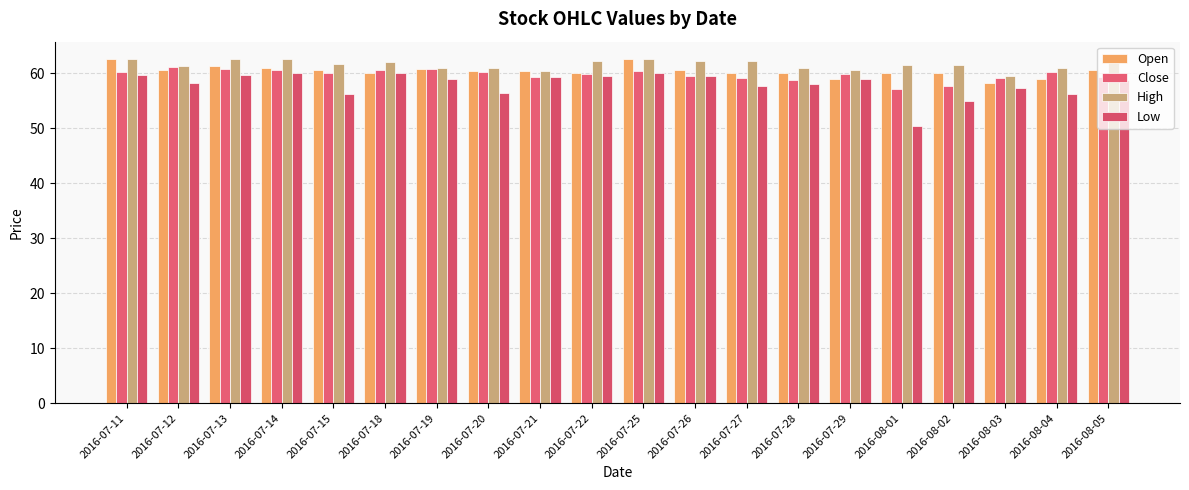

How many categories are shown in the chart?

20